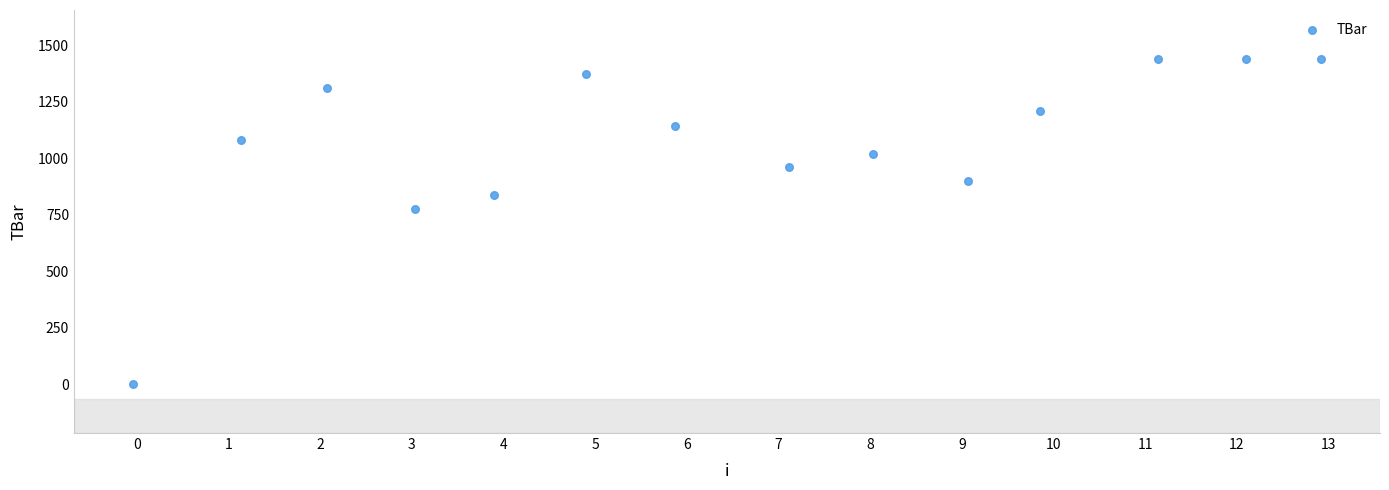

What is the range of X values (max minus min)?

13.0